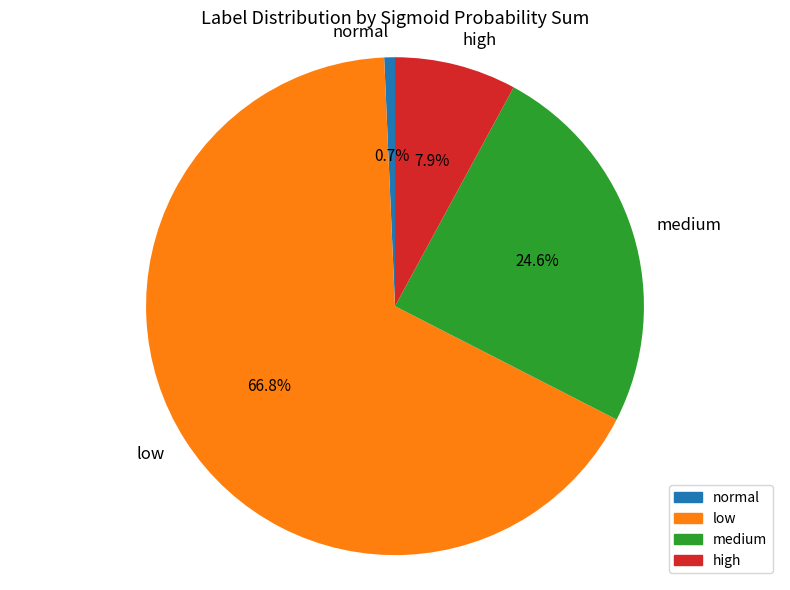

True or false: high accounts for 47% of the total.

False